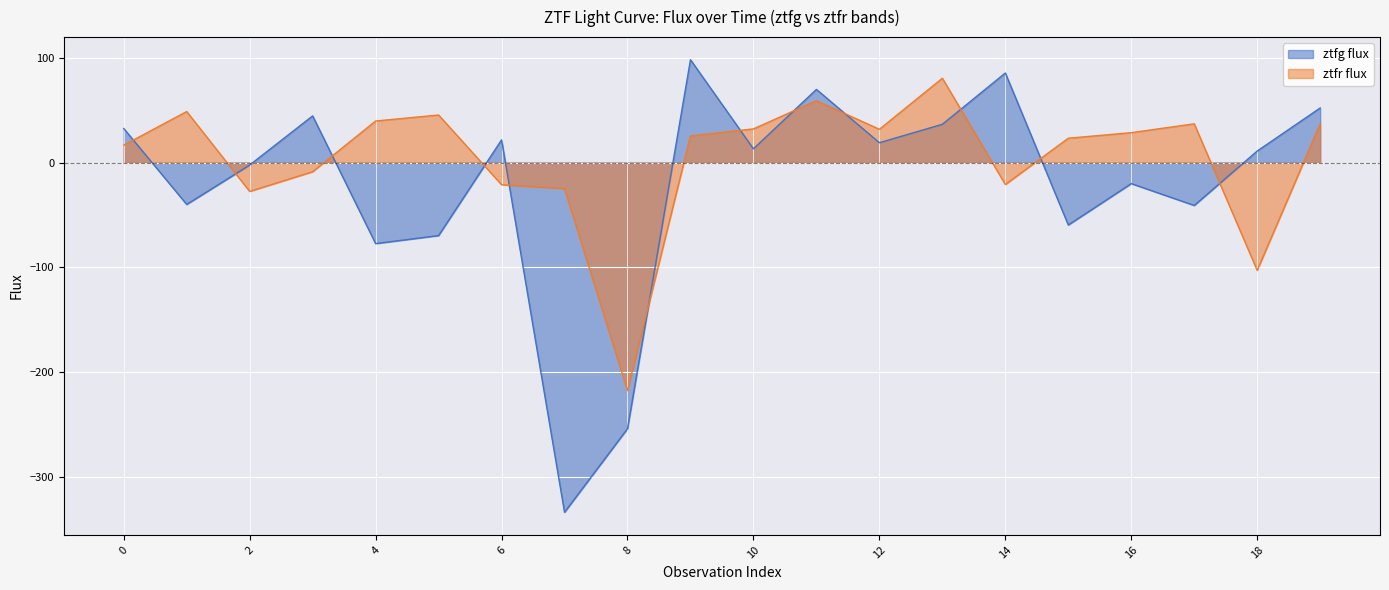

True or false: ztfg flux has more than 1 points higher than both neighbors.

True